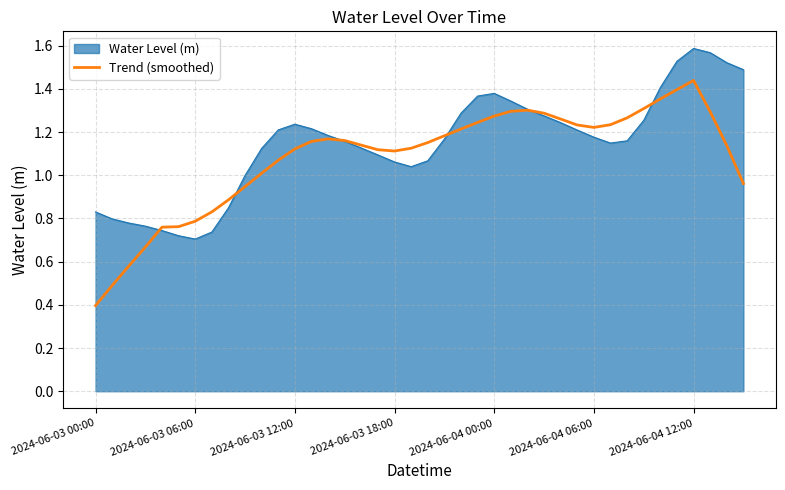

What is the lowest value of the Trend (smoothed) series?

0.4